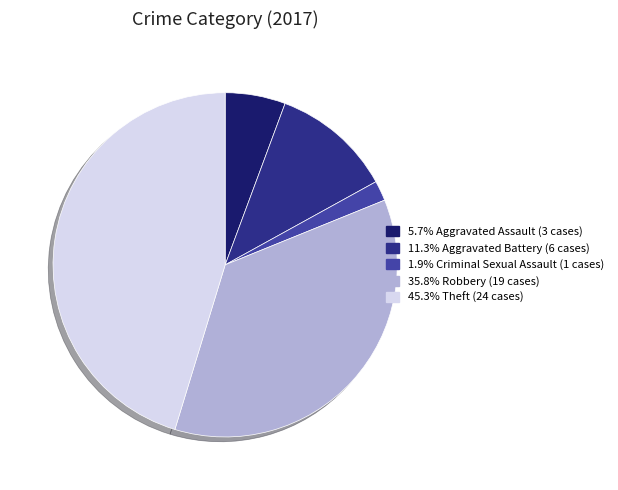

Does any single category account for the majority?

No